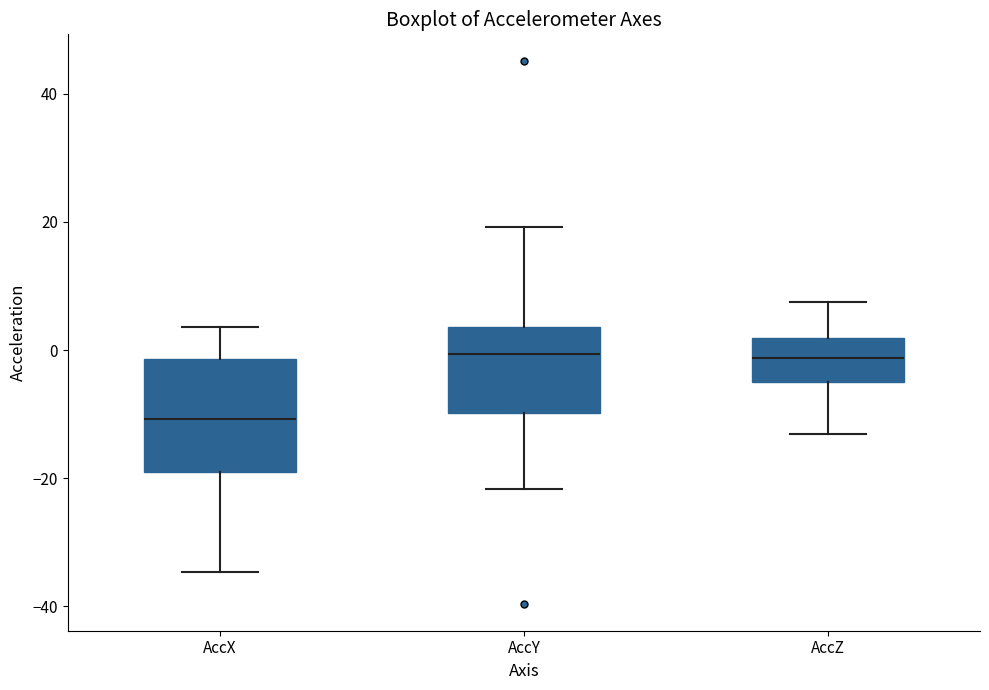

Reading left to right, read every box against the y-axis: the position of its median line, the range the box covers, and the ends of its whiskers. The values are not printed on the chart, so give them approximately, as read against the axis.

AccX: median -10, box -18 to -2, whiskers -34 to 4
AccY: median 0, box -10 to 4, whiskers -22 to 20
AccZ: median -2, box -4 to 2, whiskers -14 to 8